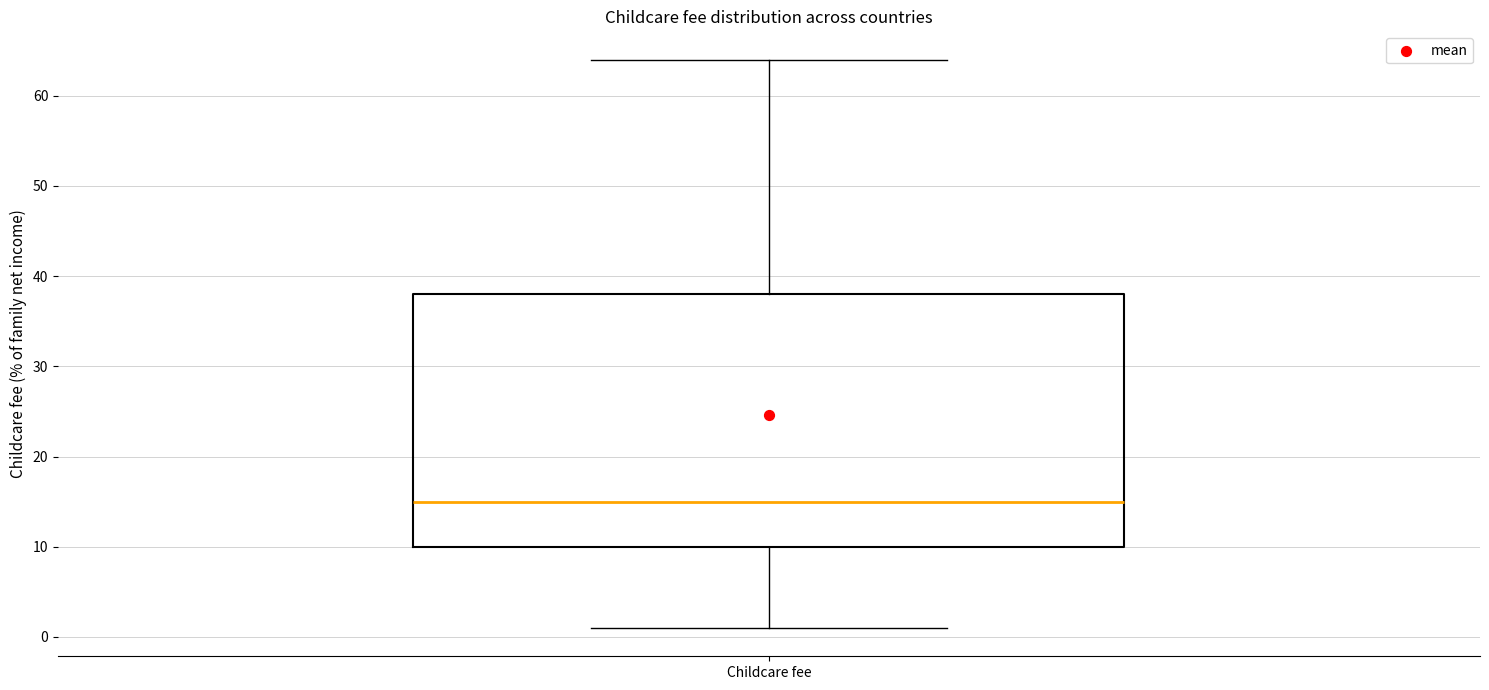

Read this box plot against the y-axis: the position of the median line, the range covered by the box, and the ends of both whiskers. The values are not printed on the chart, so give them approximately, as read against the axis.

median 15, box 10 to 38, whiskers 1 to 64